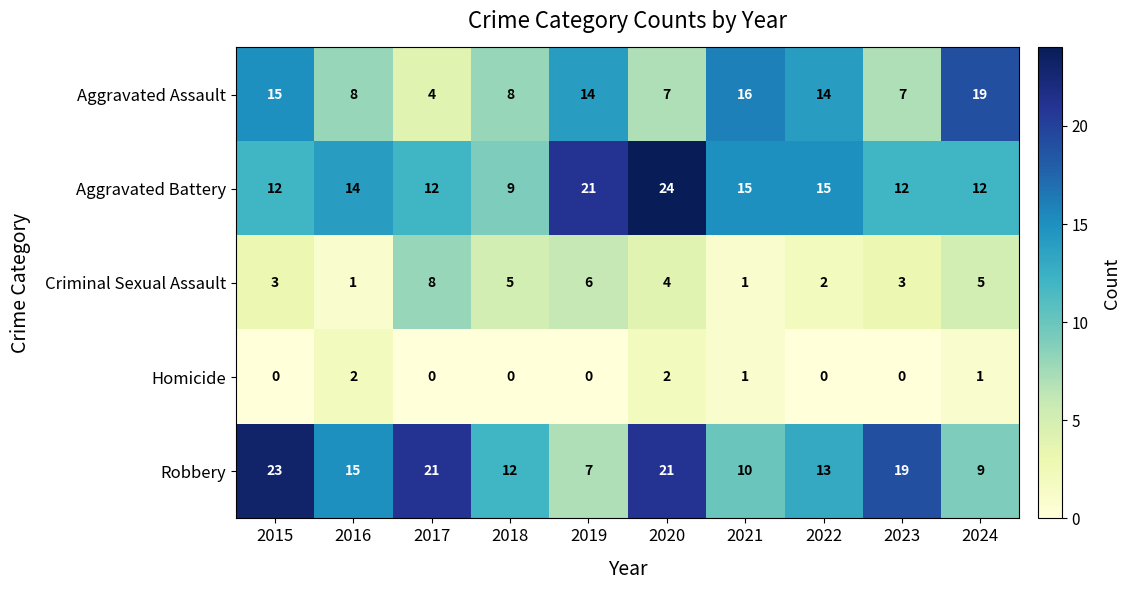

Which category has the highest value in the Aggravated Battery series?

2020